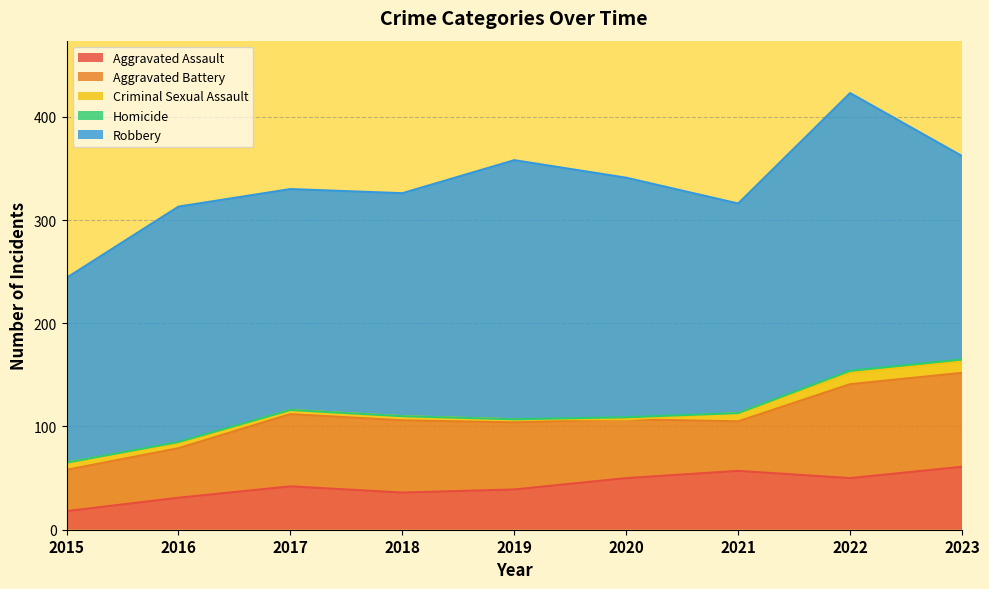

What is the maximum value for Aggravated Battery?

91